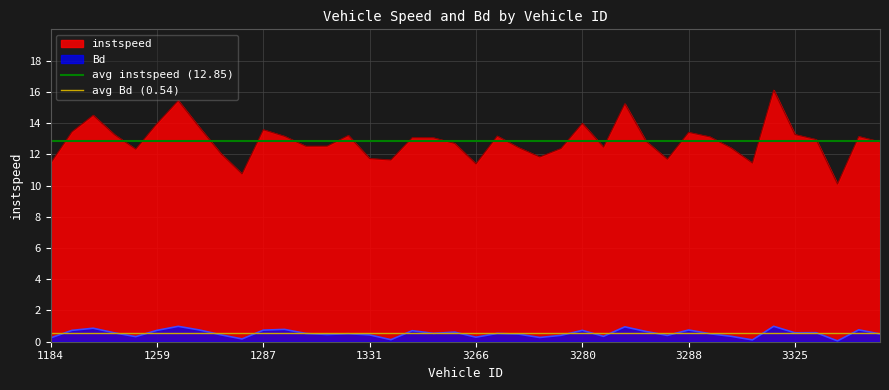

What is the value of the avg Bd (0.54) point at the 1st from the left?

0.5